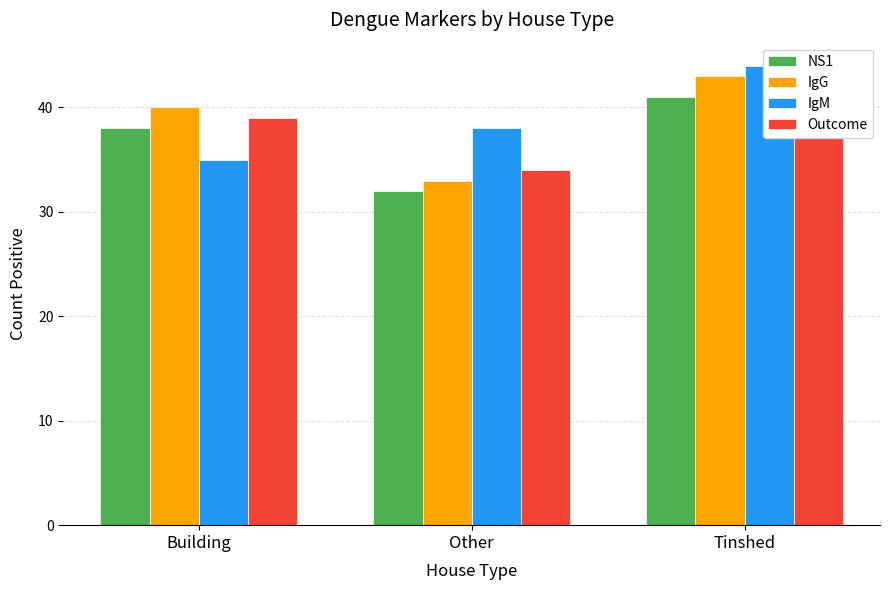

Reading right to left, what are all the values shown in this chart?

NS1: 41	32	38
IgG: 43	33	40
IgM: 44	38	35
Outcome: 42	34	39